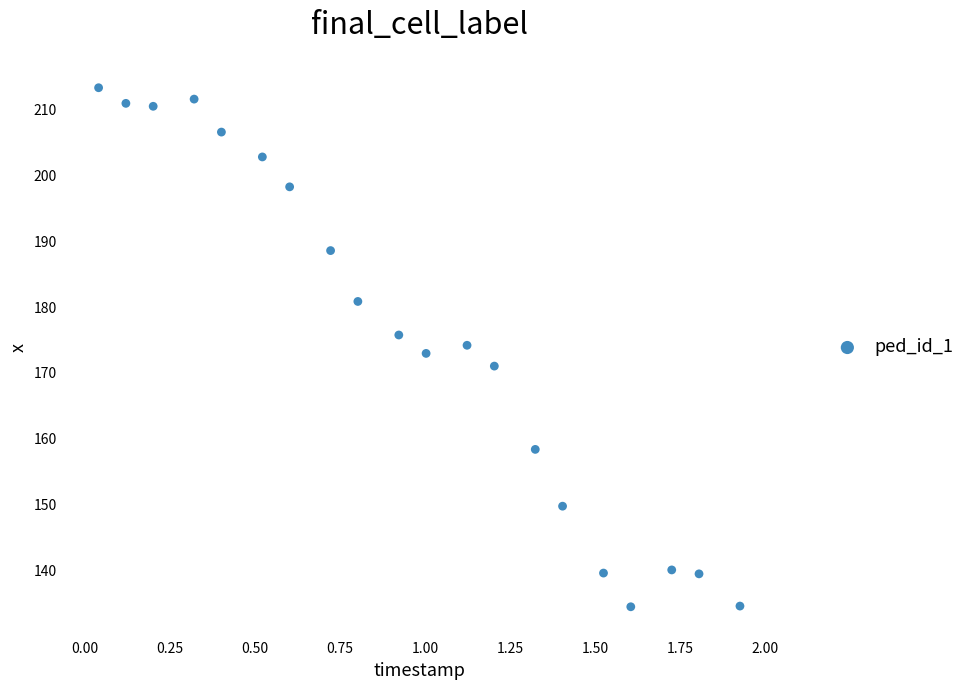

What is the range of X values (max minus min)?

1.9